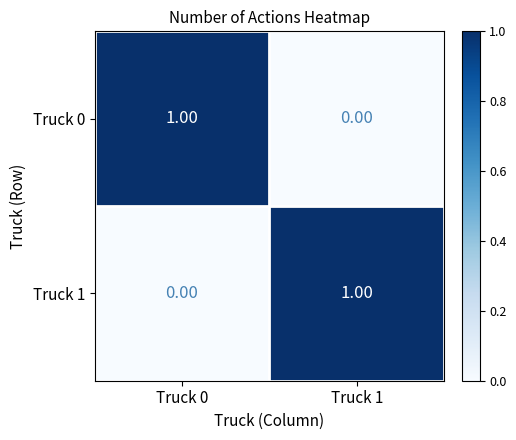

At Truck 1, list the series in order from smallest to largest.

Truck 0, Truck 1